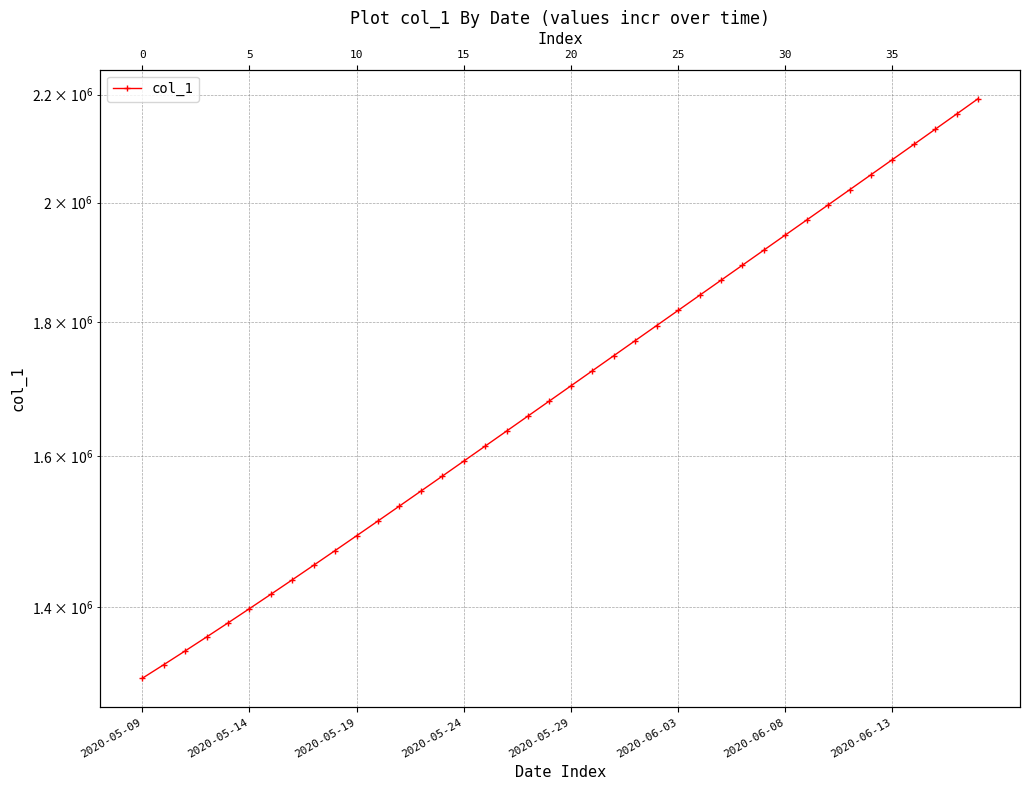

Which has a higher value, 33 or 9?

33